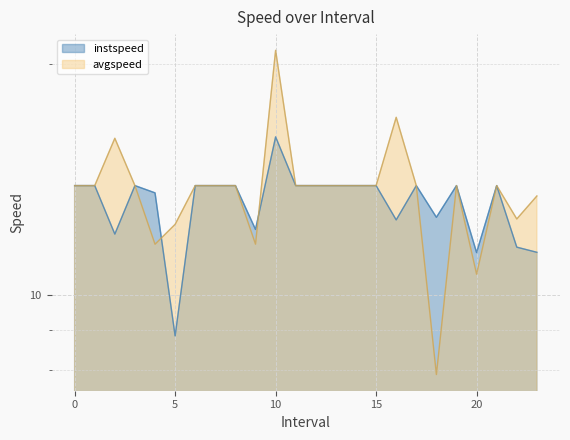

Rank the categories by avgspeed value from lowest to highest.

18.0, 20.0, 4.0, 9.0, 5.0, 22.0, 23.0, 0, 1, 3, 6, 7, 8, 11, 12, 13, 14, 15, 17, 19, 21, 2.0, 16.0, 10.0